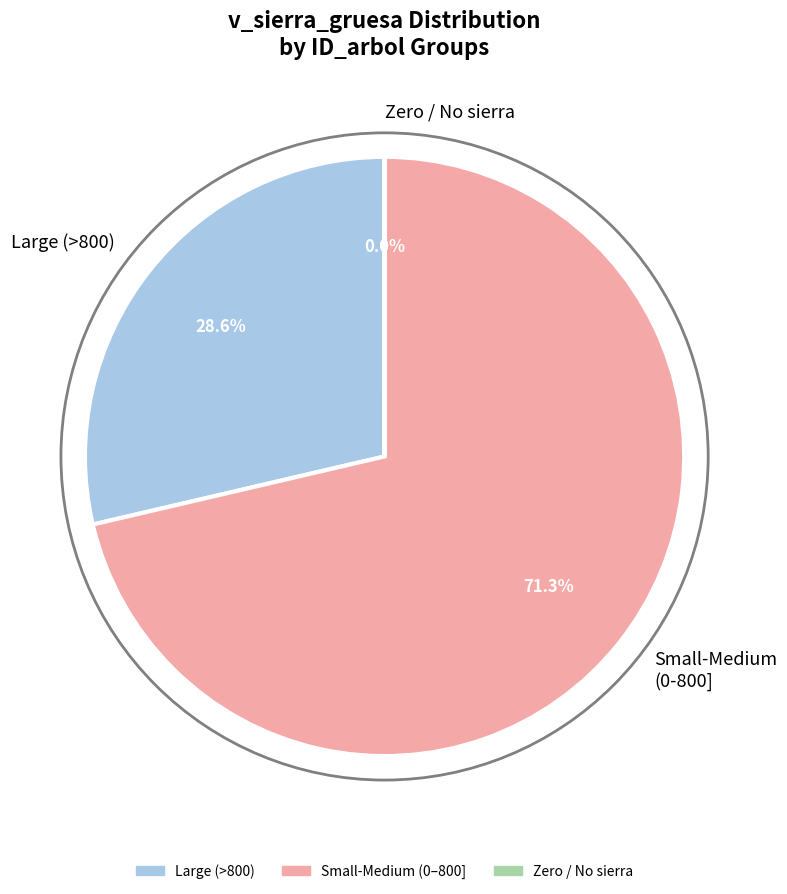

Do Large (>800) and Small-Medium (0-800] together represent more than half of the pie?

Yes